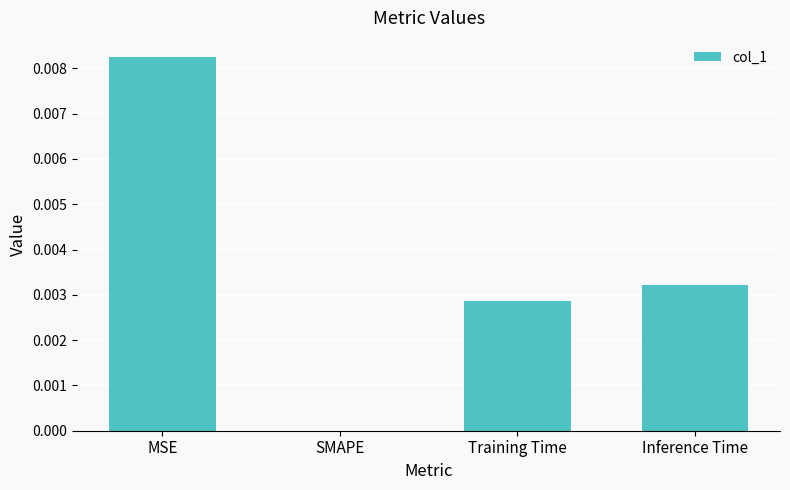

Are the bars horizontal?

No